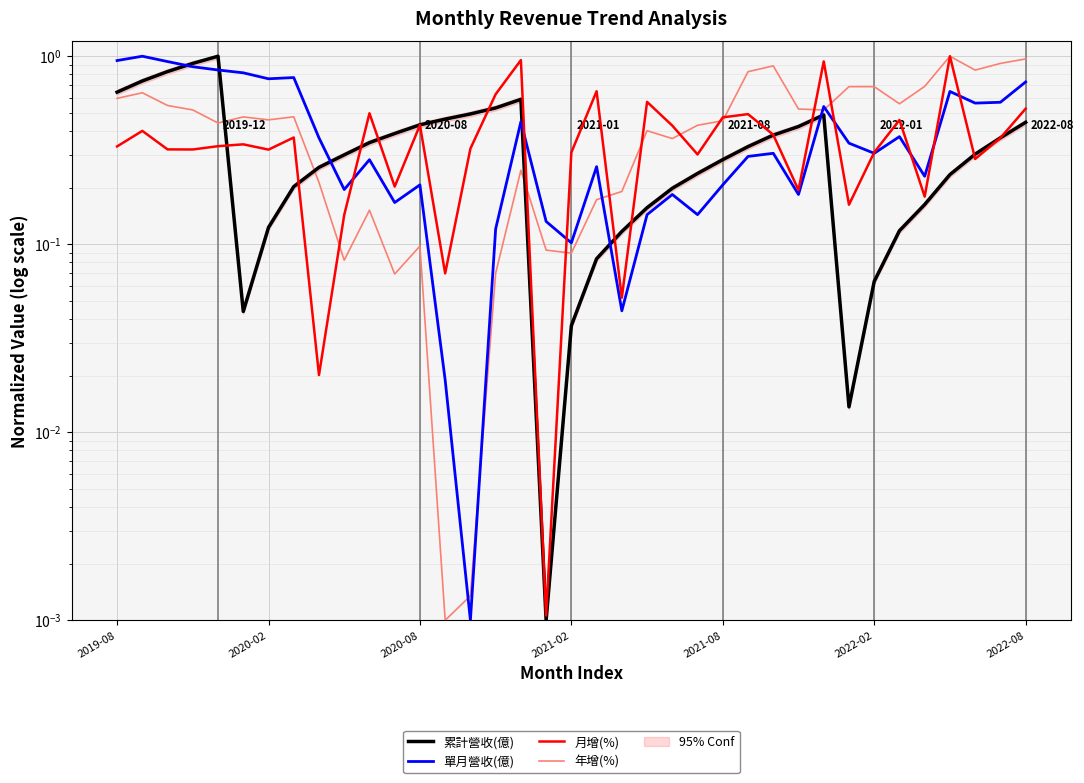

Which series has the widest spread of values?

年增(%)